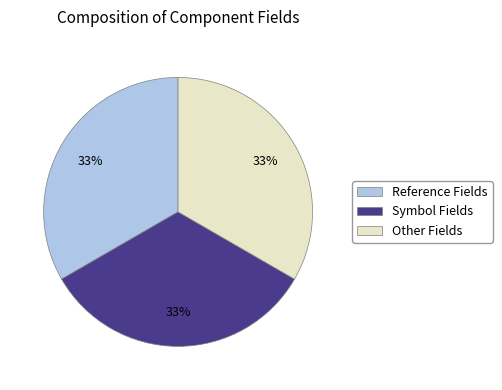

What percentage is the Reference Fields slice, to the nearest percent?

33%